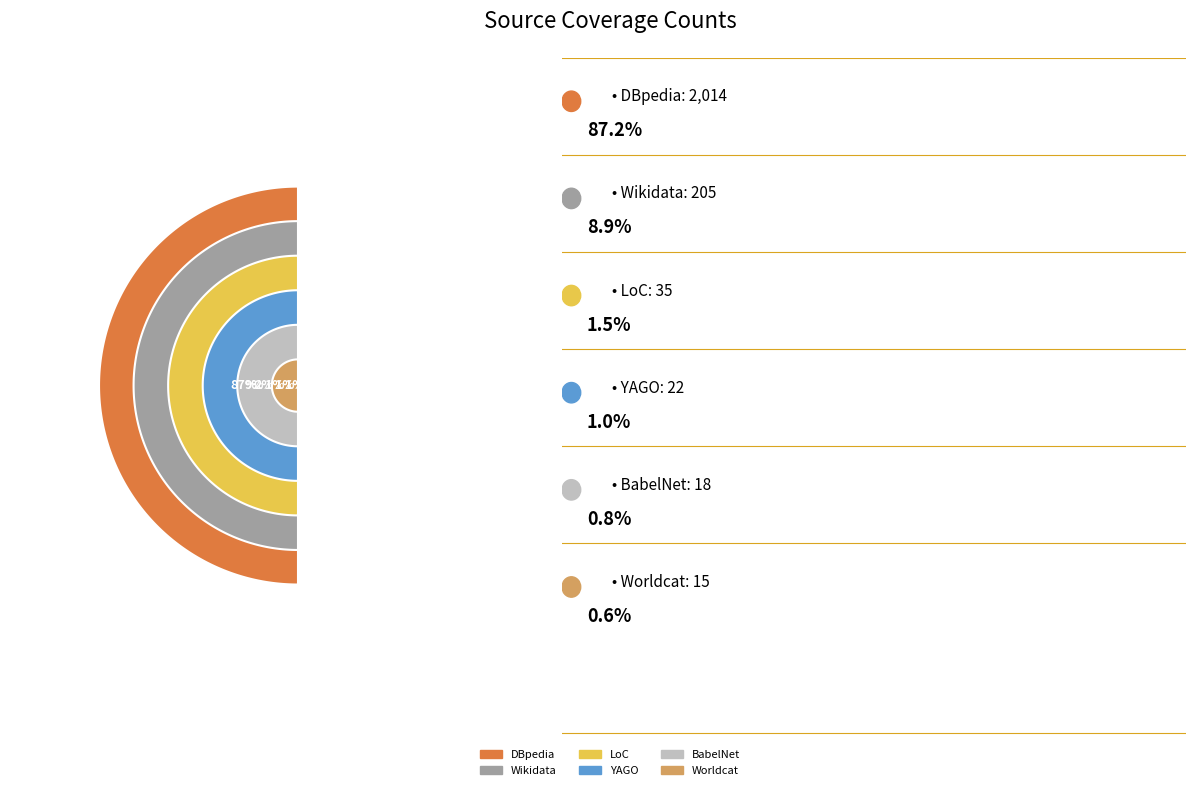

Count the number of slices in the pie.

6